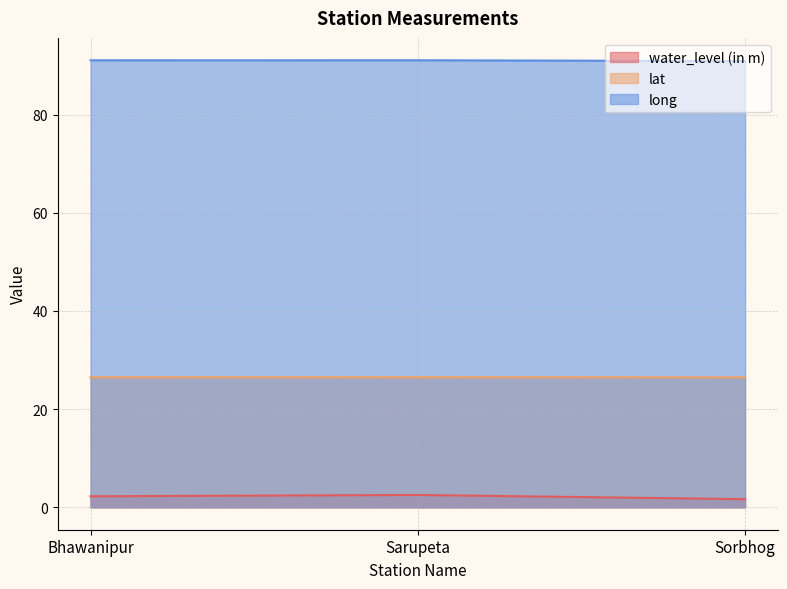

Which series has the largest range (max minus min)?

water_level (in m)